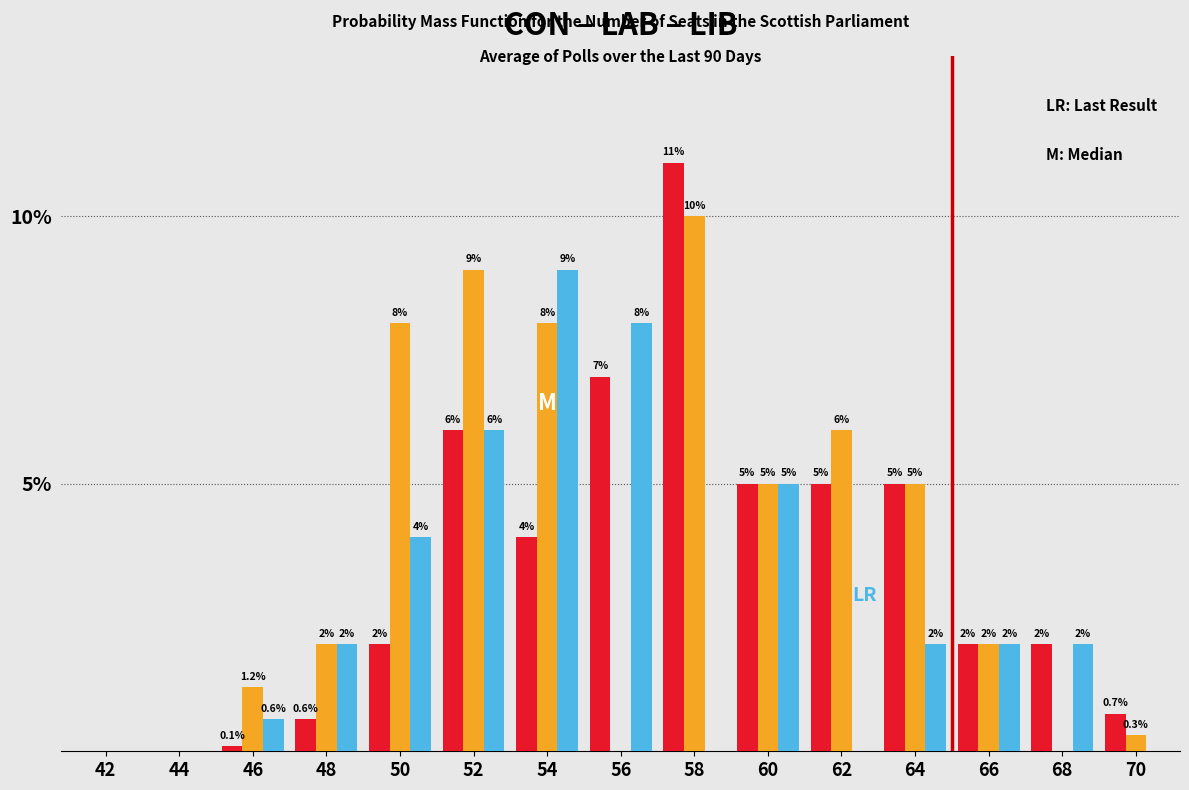

Reading left to right, transcribe all the data shown in this chart.

CON: 42=0.0	44=0.0	46=0.1	48=0.6	50=2.0	52=6.0	54=4.0	56=7.0	58=11.0	60=5.0	62=5.0	64=5.0	66=2.0	68=2.0	70=0.7
LAB: 42=0.0	44=0.0	46=1.2	48=2.0	50=8.0	52=9.0	54=8.0	56=0.0	58=10.0	60=5.0	62=6.0	64=5.0	66=2.0	68=0.0	70=0.3
LIB: 42=0.0	44=0.0	46=0.6	48=2.0	50=4.0	52=6.0	54=9.0	56=8.0	58=0.0	60=5.0	62=0.0	64=2.0	66=2.0	68=2.0	70=0.0